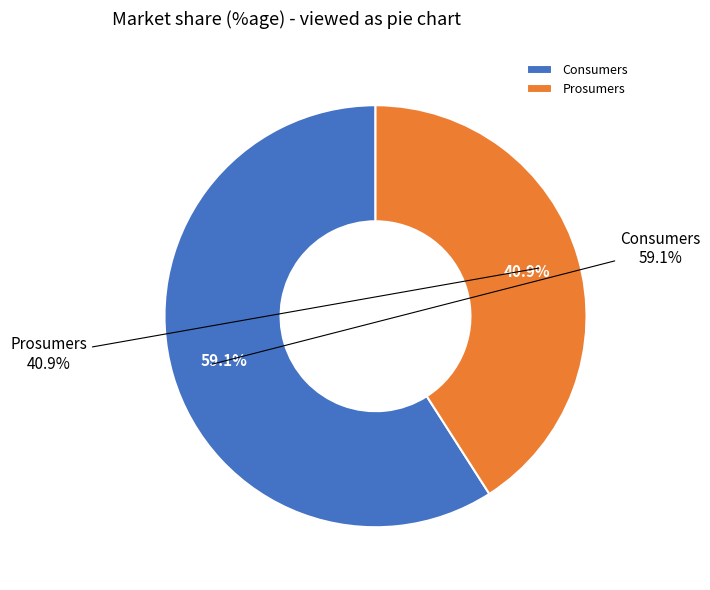

To the nearest percent, what percentage of the pie is Prosumers?

41%